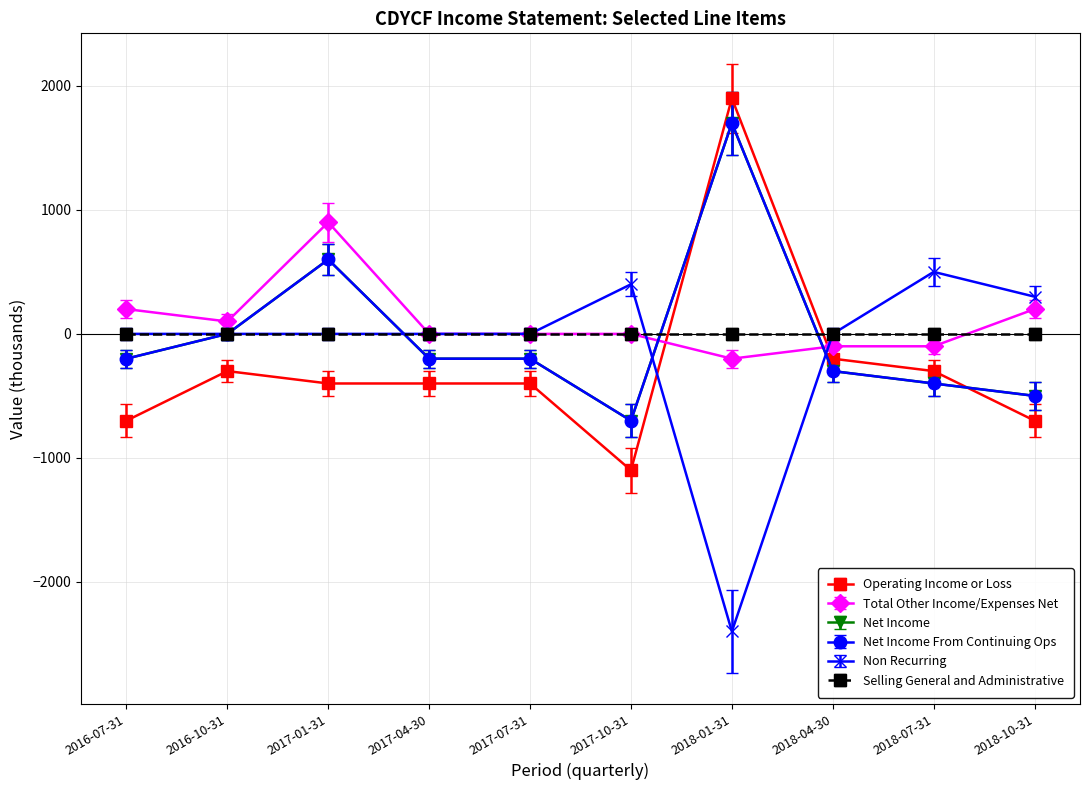

At which label does Net Income From Continuing Ops reach its peak?

2018-01-31